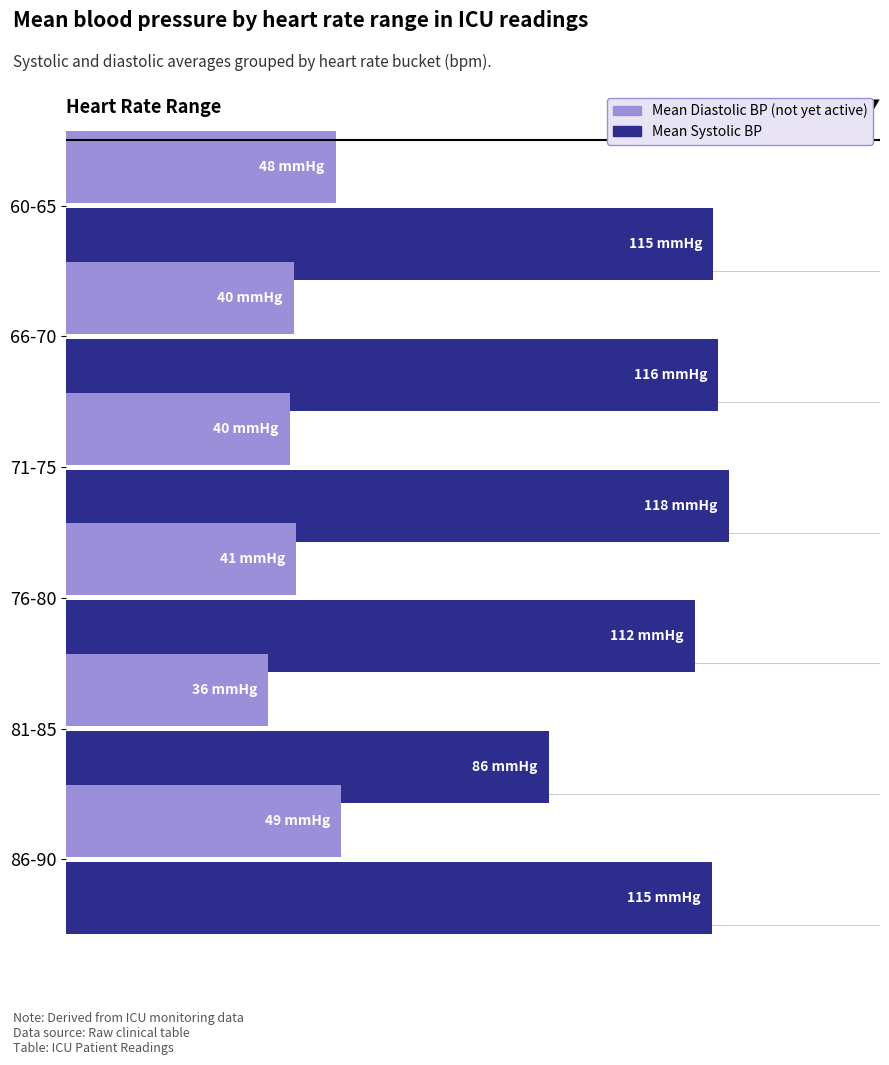

Reading left to right, what are all the values shown in this chart?

Mean Systolic BP: 115.3	116.2	118.1	112.0	86.0	115.0
Mean Diastolic BP: 48.0	40.5	39.8	41.0	36.0	49.0